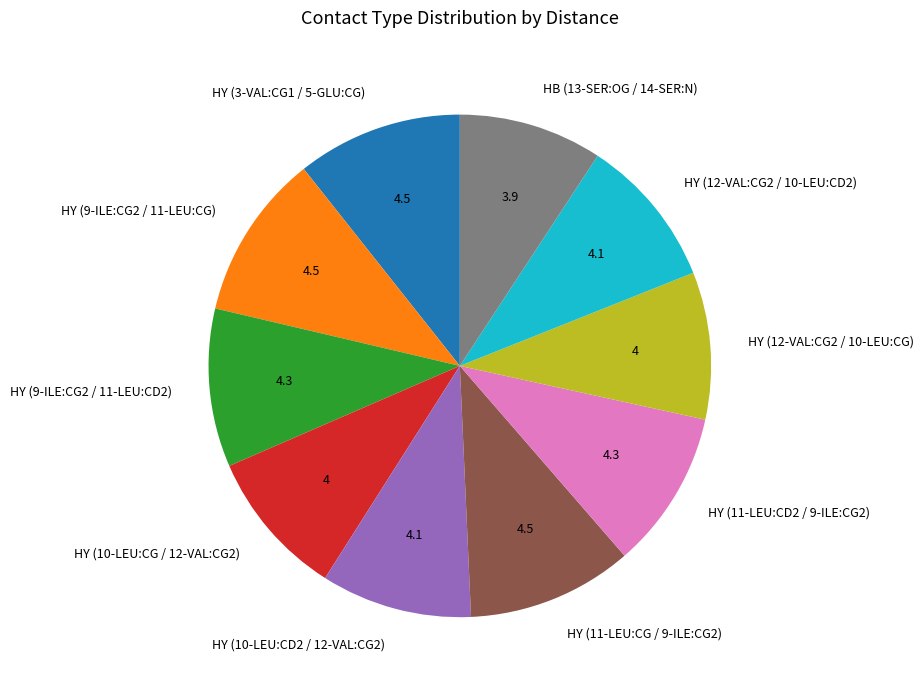

Does any single category account for the majority?

No